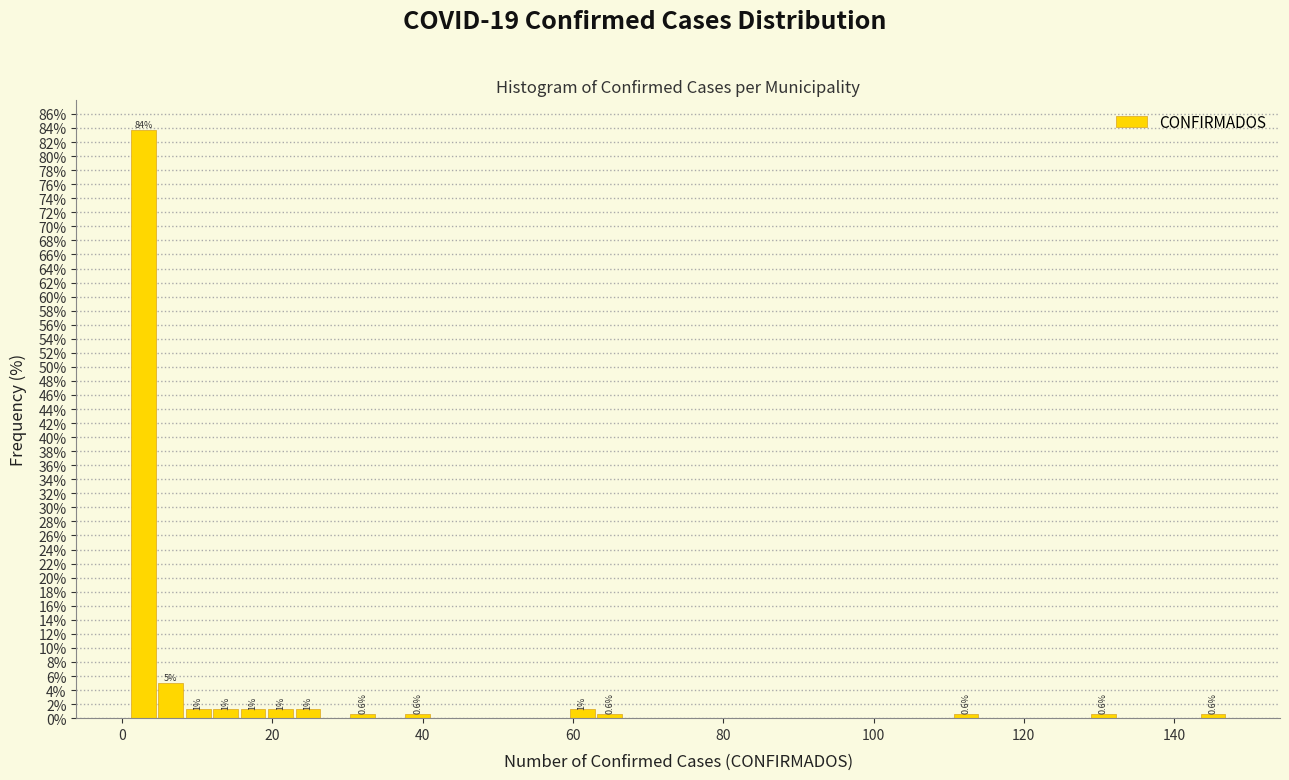

Around what value on the x-axis is the tallest bar? Give the approximate position of its centre, as read against the axis.

2